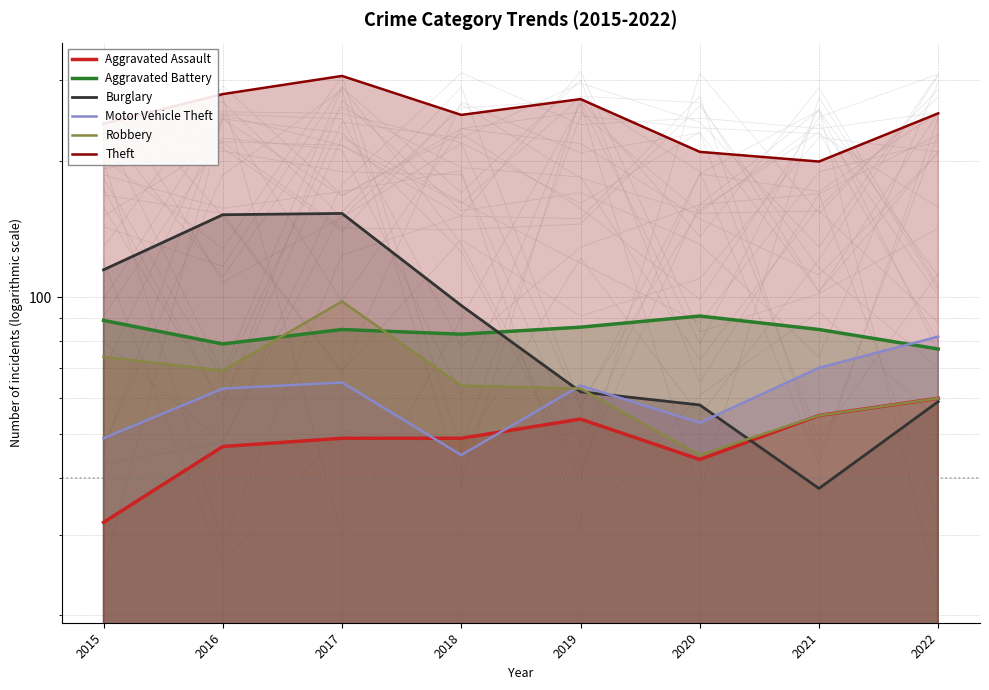

Is the value of Burglary at 2019 greater than the value of Theft at 2020?

No